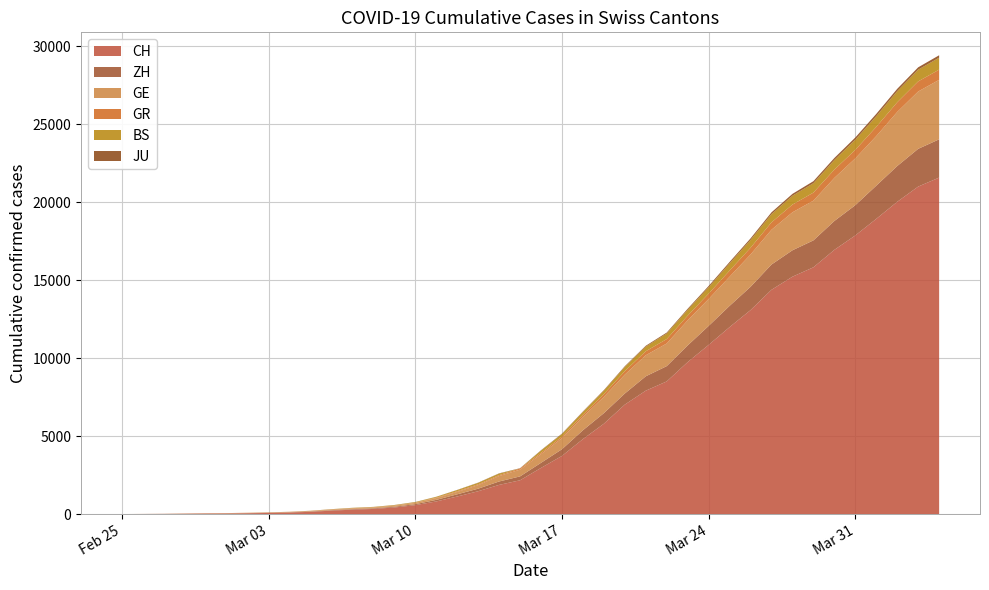

Reading right to left, list all the values displayed in this chart.

CH: 21587	21011	20034	18940	17876	16951	15831	15229	14388	13085	11994	10853	9749	8509	7915	7022	5794	4807	3727	2959	2165	1870	1463	1125	807	570	419	327	280	219	142	97	69	50	36	30	20	8	4	0
ZH: 2455	2422	2294	2130	1941	1853	1727	1695	1621	1494	1362	1216	1070	981	922	711	679	568	429	326	250	218	163	140	101	62	49	40	34	29	23	15	13	10	7	6	2	2	0	0
GE: 3816	3678	3469	3180	3003	2761	2547	2436	2231	2073	1870	1729	1611	1453	1350	1212	1041	863	710	556	435	351	227	155	114	80	60	45	43	30	20	16	14	11	10	9	5	1	1	0
GR: 657	649	622	592	547	535	519	495	474	433	393	343	300	284	258	226	182	128	101	84	71	56	53	43	31	22	18	18	17	16	14	12	9	9	6	6	6	2	2	0
BS: 767	754	714	687	653	617	605	569	530	501	462	410	374	356	297	270	220	181	164	143	0	100	92	73	49	33	28	24	21	15	8	3	3	1	1	1	1	1	0	0
JU: 154	149	149	145	140	128	127	119	114	100	92	82	69	61	54	44	36	32	29	25	19	18	17	12	7	7	7	5	5	4	4	2	2	1	1	1	1	1	0	0